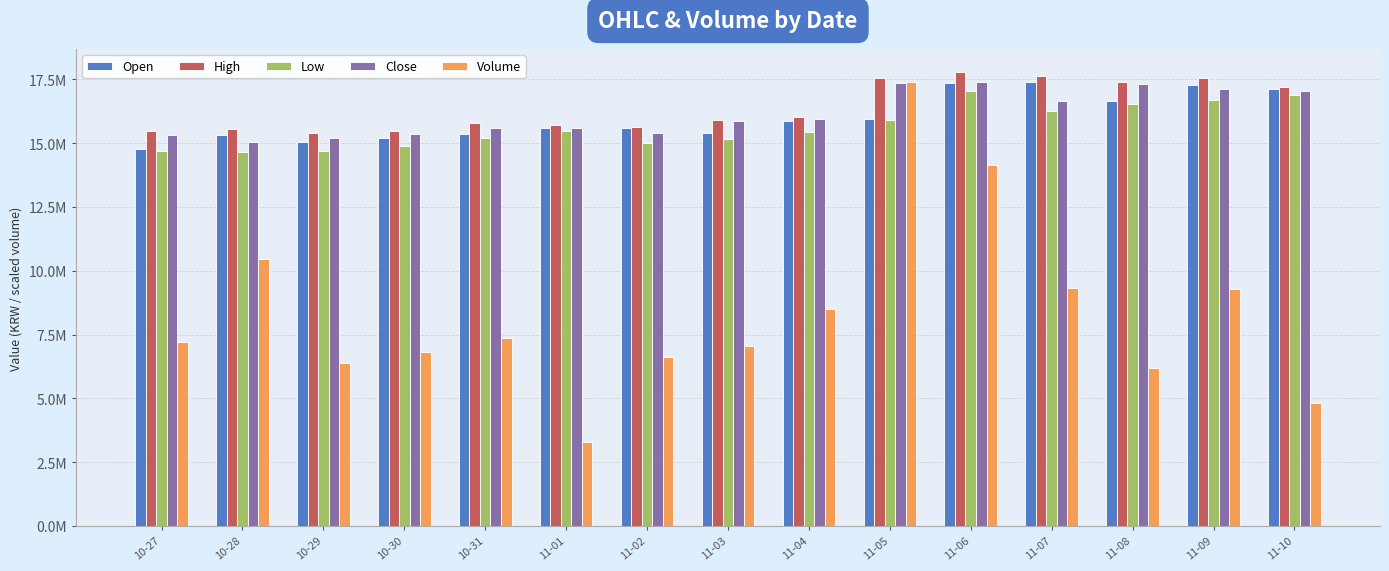

At which category does the chart reach its minimum across all series?

11-01